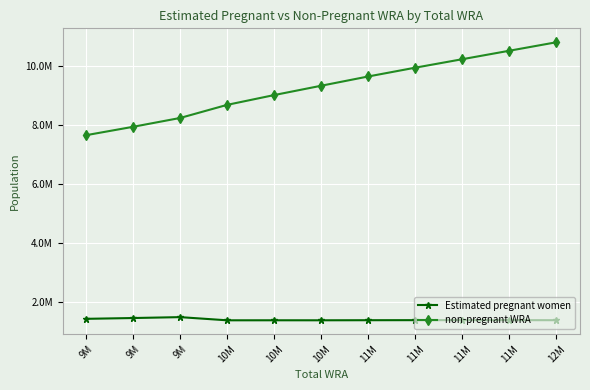

In Estimated pregnant women, how many points are lower than both neighbors (excluding endpoints)?

2